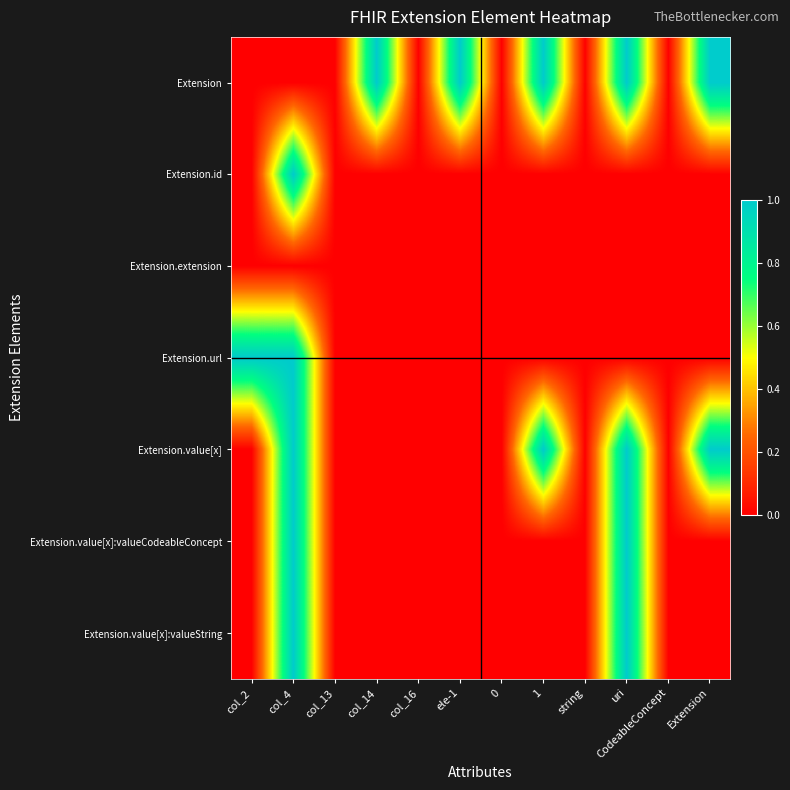

At which category is the sum across all series the highest?

col_4